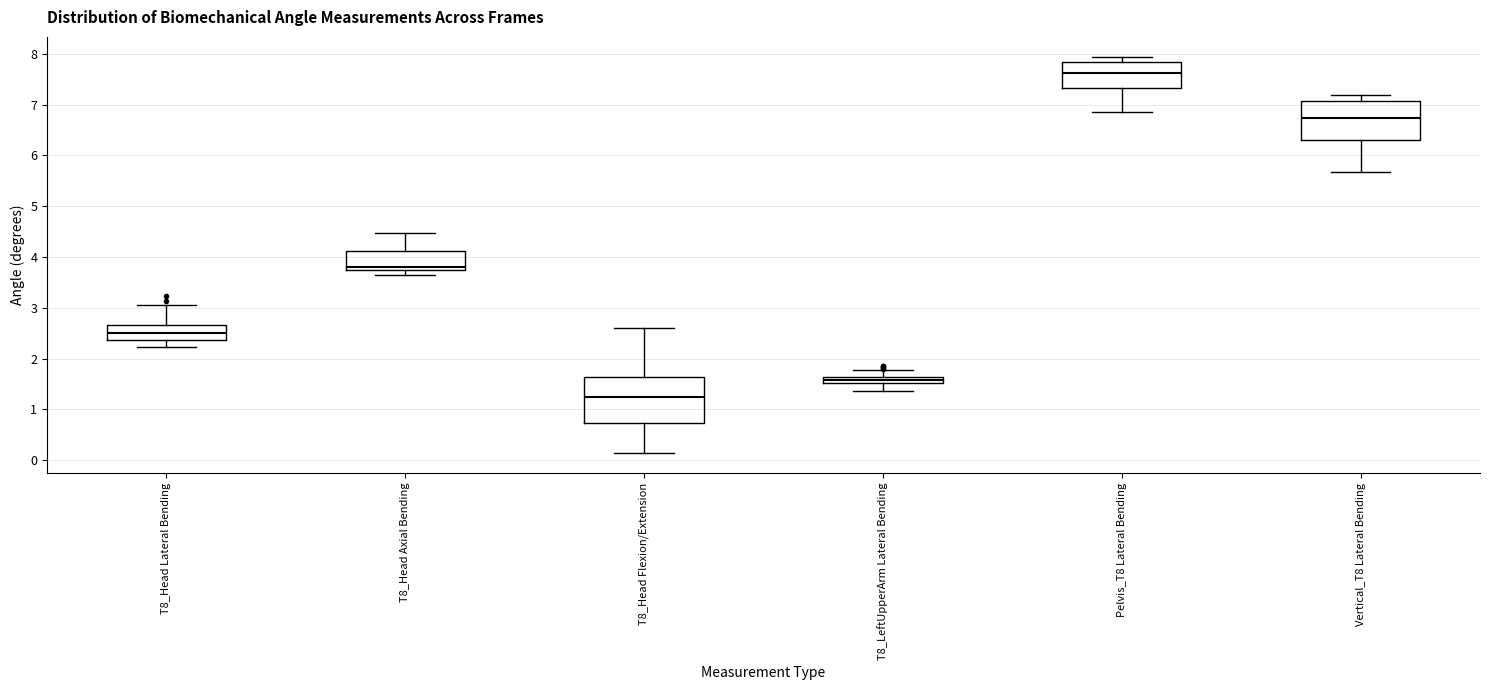

Where is the lower edge of the box for Vertical_T8 Lateral Bending on the y-axis? The values are not printed on the chart, so give them approximately, as read against the axis.

6.3